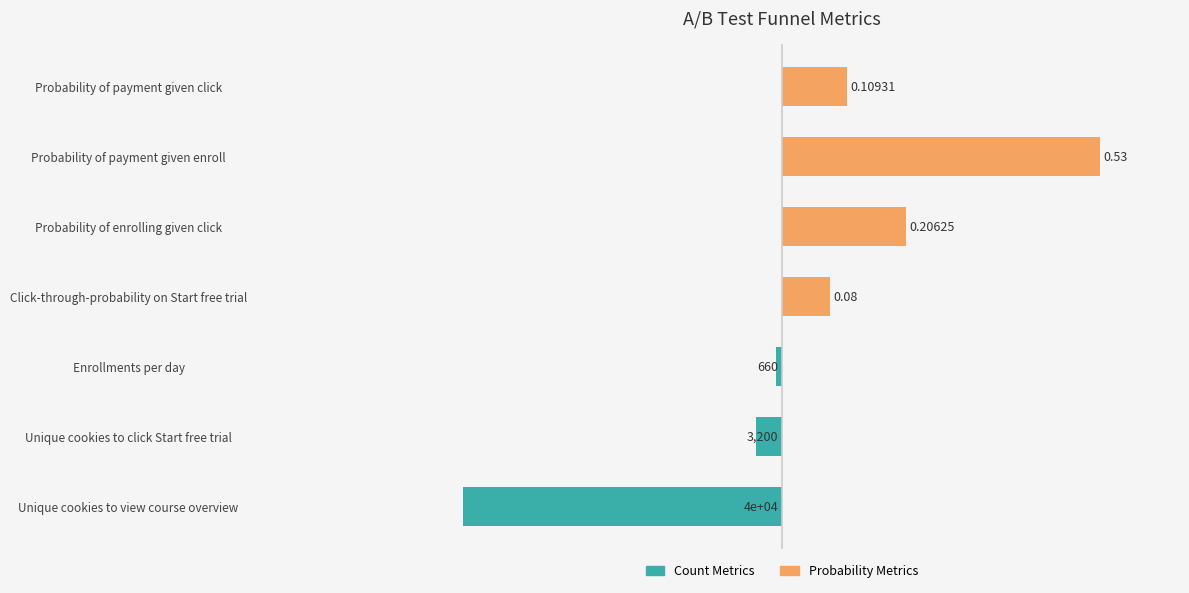

How many groups of bars are there?

7